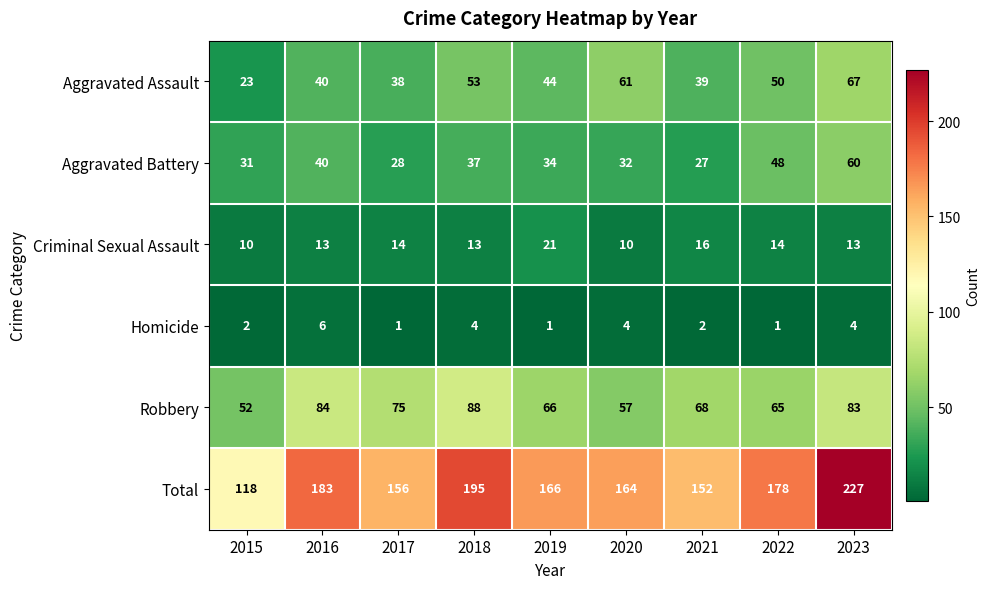

Which series has the largest range (max minus min)?

Total